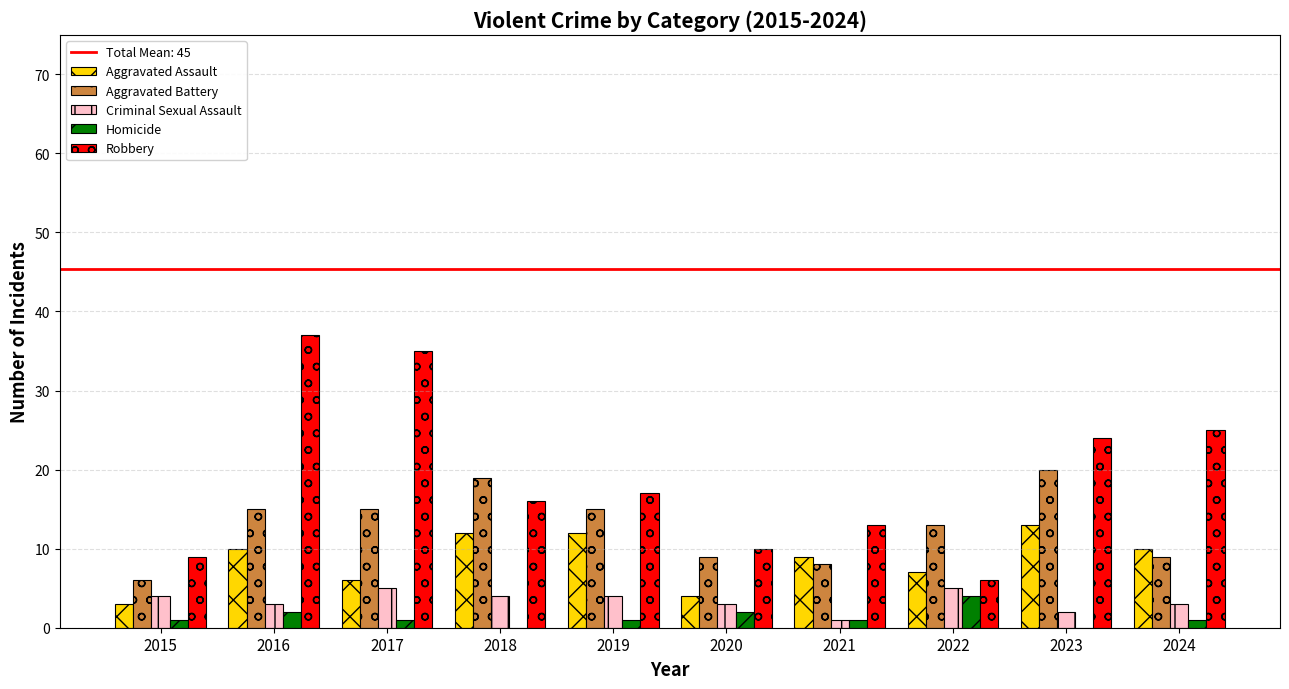

What is the maximum value shown in the chart?

37